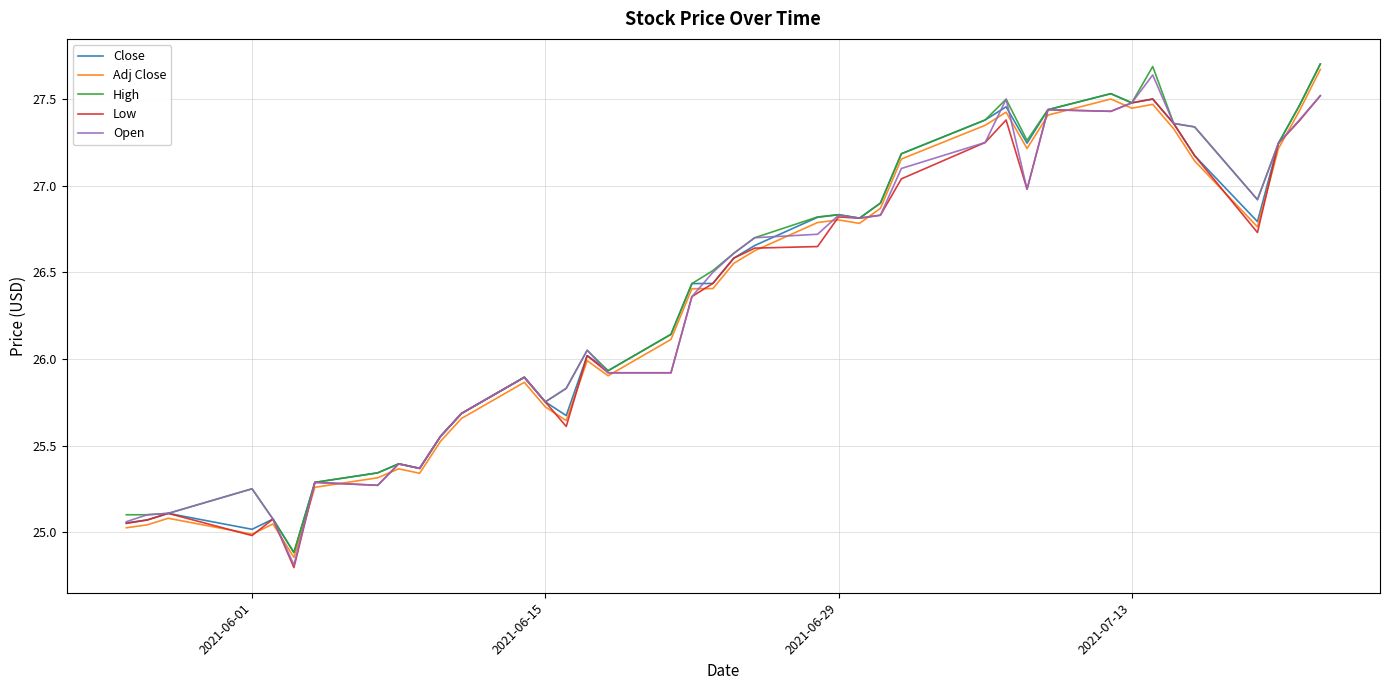

What is the lowest value of the Low series?

24.8